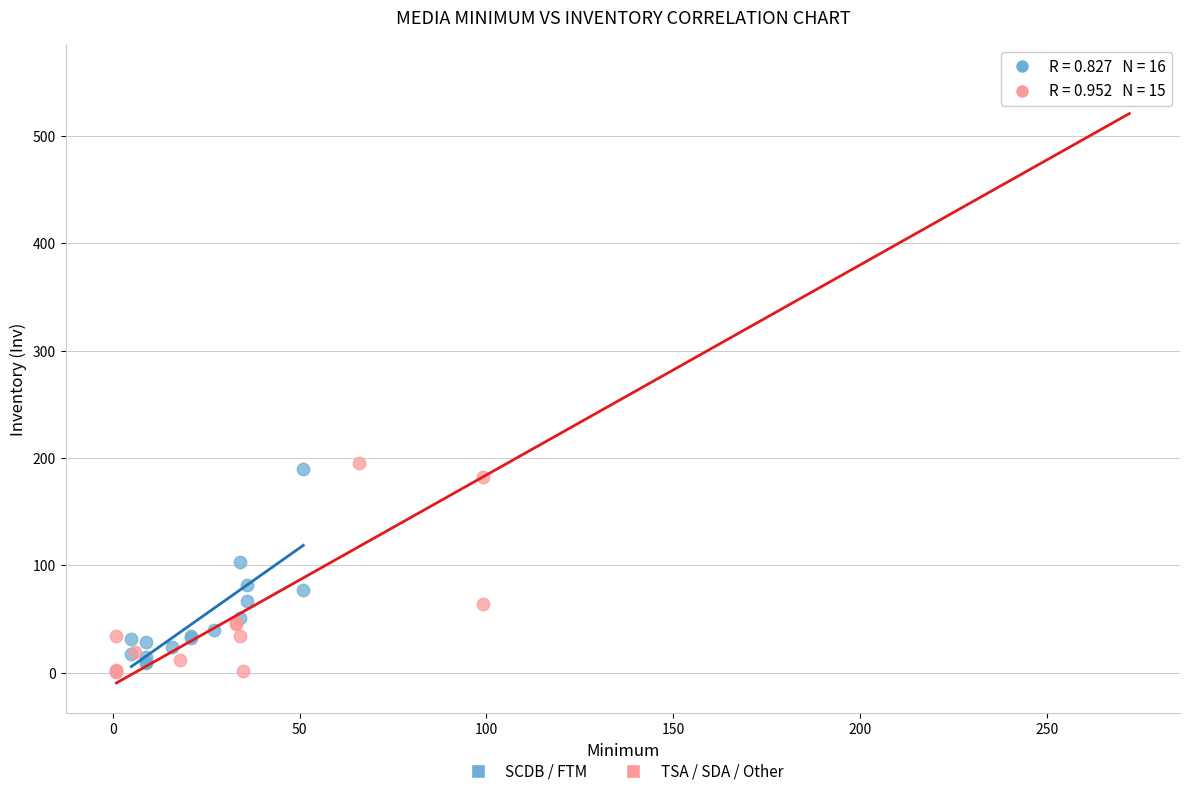

Which series has the widest spread of Y values?

TSA / SDA / Other